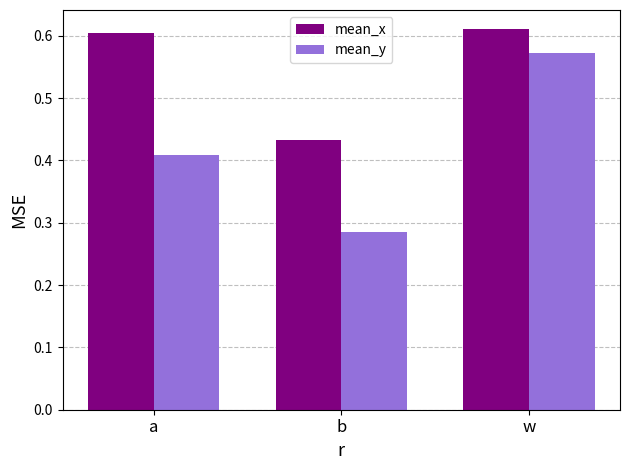

The mean_x series shows 0.6 at a. True or false?

True